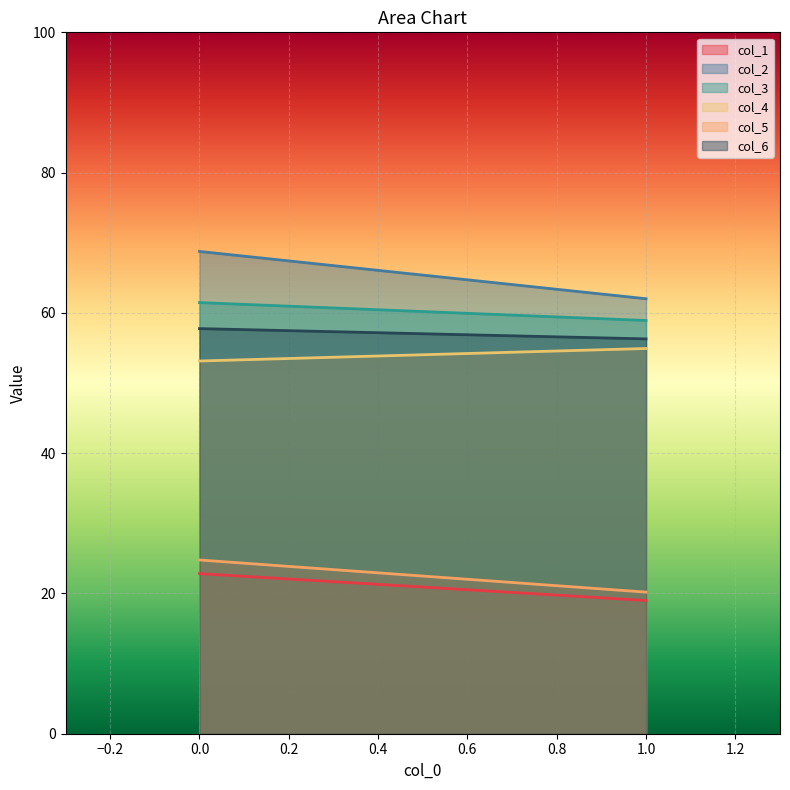

Which series has the widest spread of values?

col_2